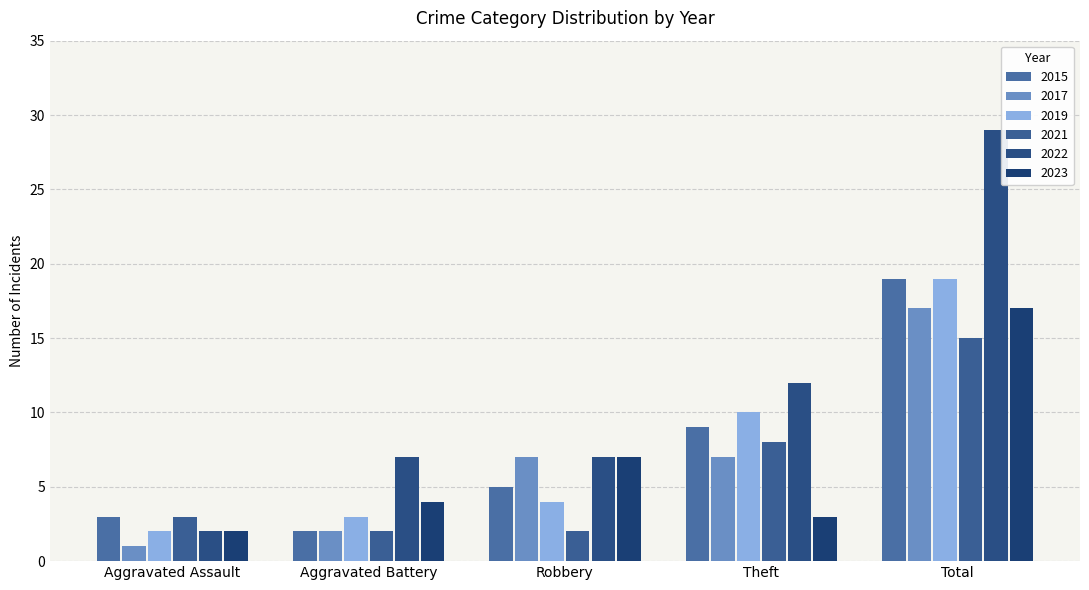

The 2019 series shows 19 at Total. True or false?

True